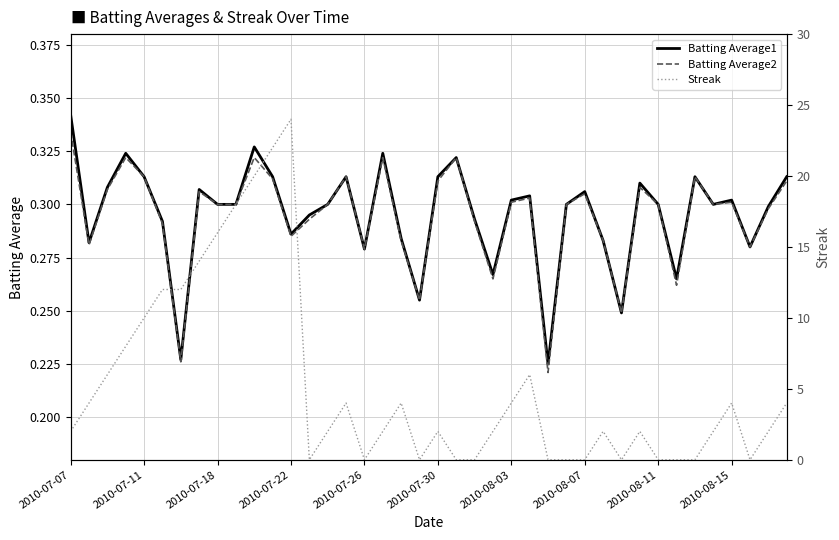

In Batting Average1, how many points are higher than both neighbors (excluding endpoints)?

11